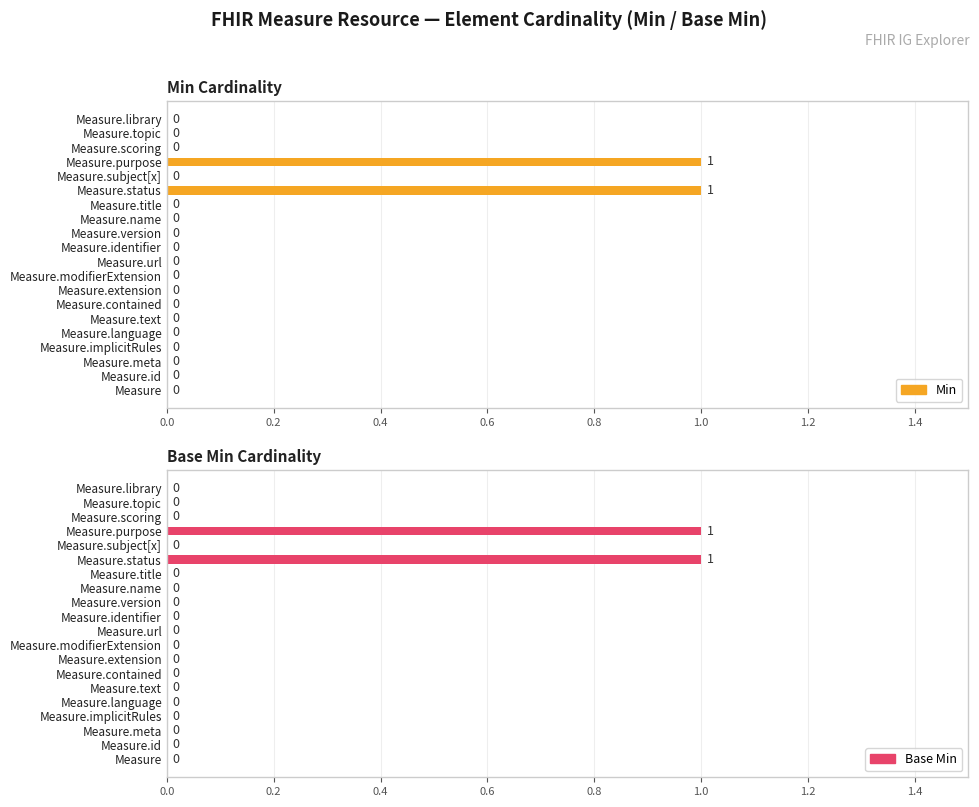

Are the bars horizontal?

Yes